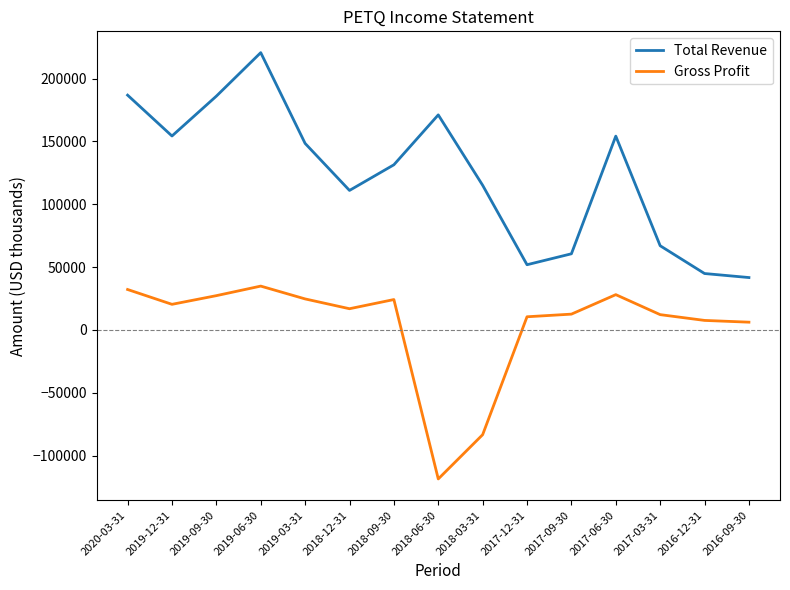

Which series has the largest total across all categories?

Total Revenue